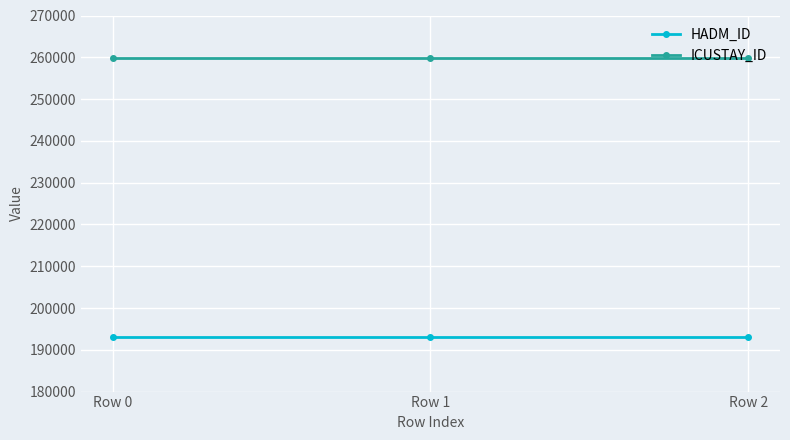

Does the chart display data point markers on the line(s)?

Yes